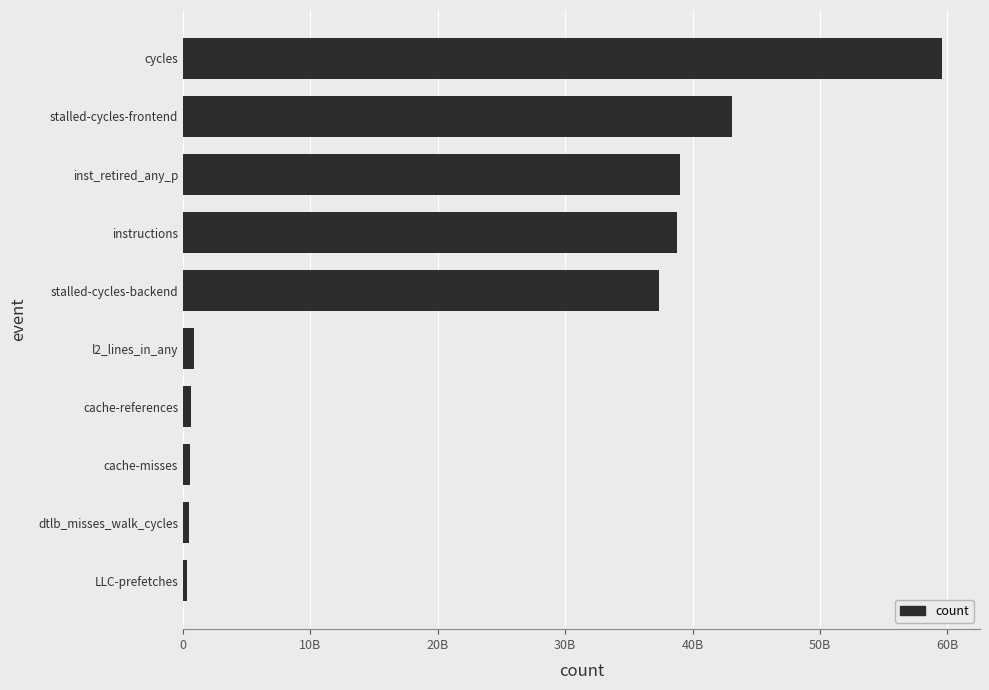

Does the chart contain stacked bars?

No